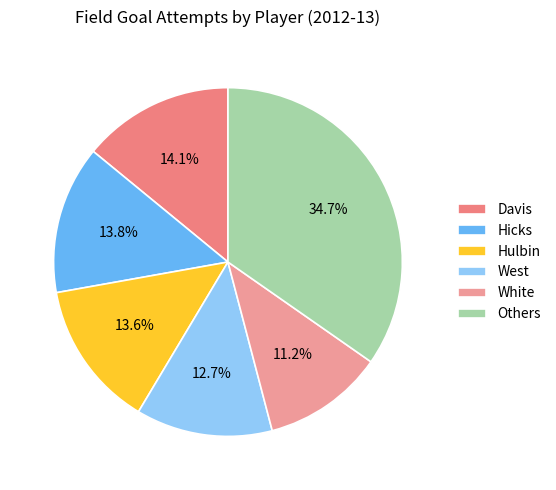

How many slices are in this pie chart?

6